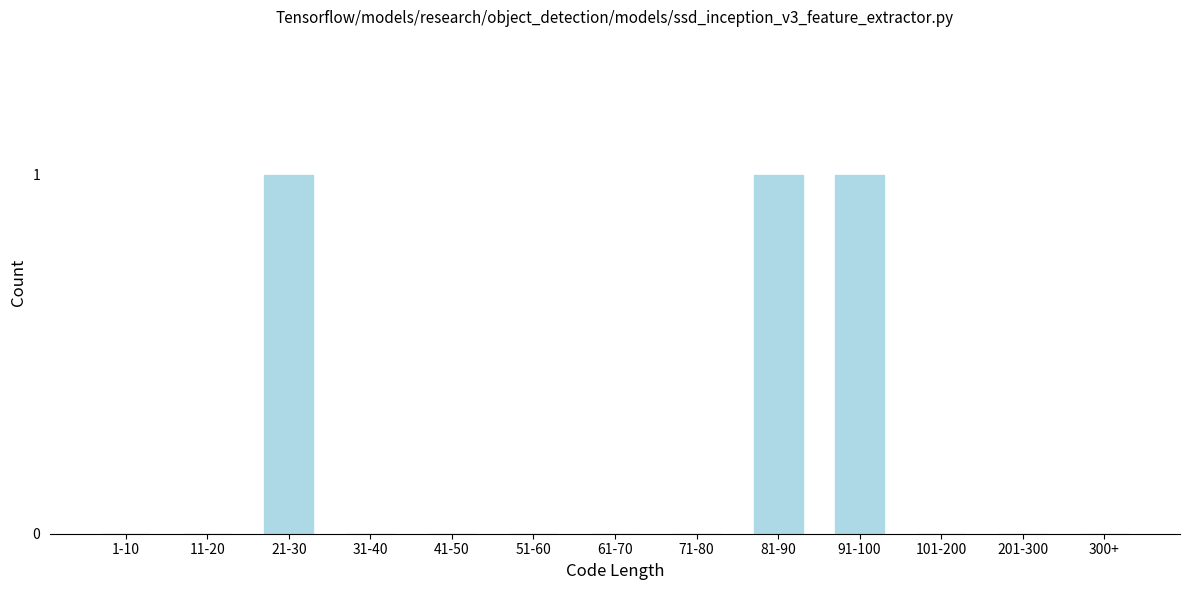

Reading right to left, what are all the values shown in this chart?

300+=0	201-300=0	101-200=0	91-100=1	81-90=1	71-80=0	61-70=0	51-60=0	41-50=0	31-40=0	21-30=1	11-20=0	1-10=0